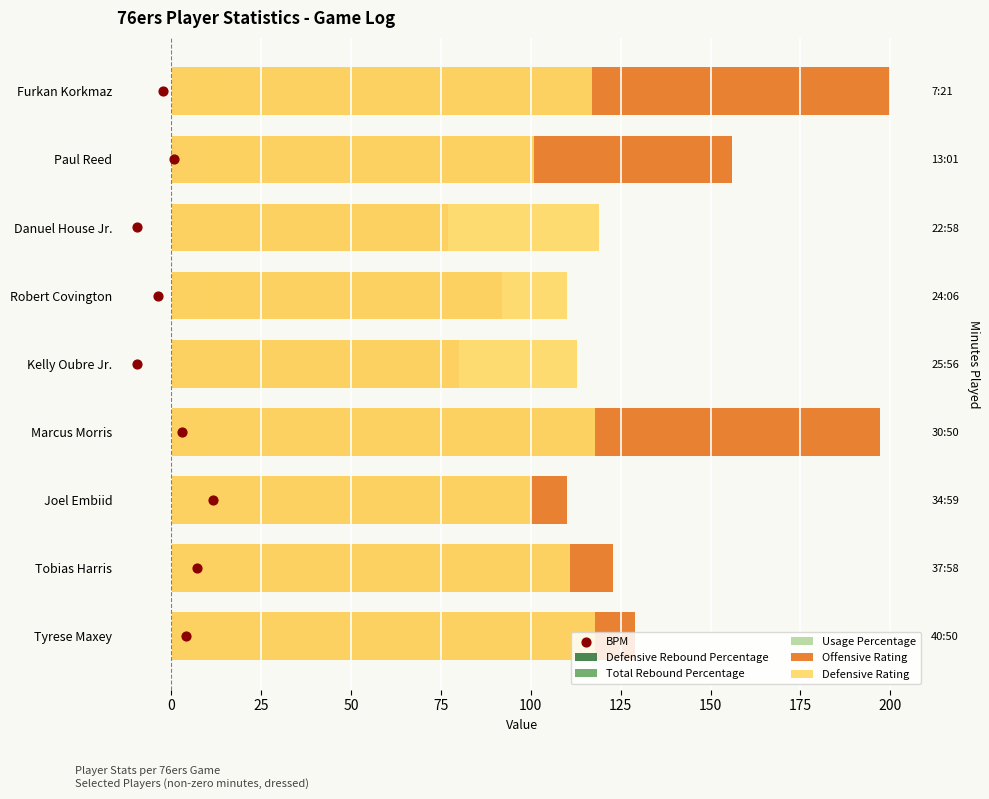

Which series has the largest Y range (max minus min)?

Offensive Rating